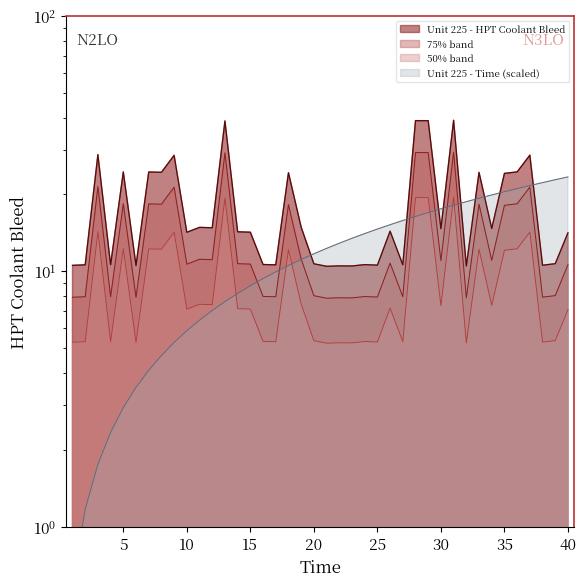

Reading left to right, extract all data points from this chart.

Unit 225 - HPT Coolant Bleed: 1=10.6	2=10.6	3=28.7	4=10.6	5=24.5	6=10.6	7=24.5	8=24.4	9=28.5	10=14.2	11=14.9	12=14.8	13=38.8	14=14.3	15=14.2	16=10.6	17=10.6	18=24.4	19=14.9	20=10.7	21=10.5	22=10.5	23=10.5	24=10.6	25=10.6	26=14.4	27=10.6	28=38.9	29=38.9	30=14.7	31=39.1	32=10.5	33=24.4	34=14.7	35=24.2	36=24.5	37=28.5	38=10.6	39=10.7	40=14.2
Unit 225 - Time: 1=0.6	2=1.2	3=1.8	4=2.3	5=2.9	6=3.5	7=4.1	8=4.7	9=5.3	10=5.9	11=6.4	12=7.0	13=7.6	14=8.2	15=8.8	16=9.4	17=10.0	18=10.5	19=11.1	20=11.7	21=12.3	22=12.9	23=13.5	24=14.1	25=14.6	26=15.2	27=15.8	28=16.4	29=17.0	30=17.6	31=18.2	32=18.7	33=19.3	34=19.9	35=20.5	36=21.1	37=21.7	38=22.3	39=22.9	40=23.4